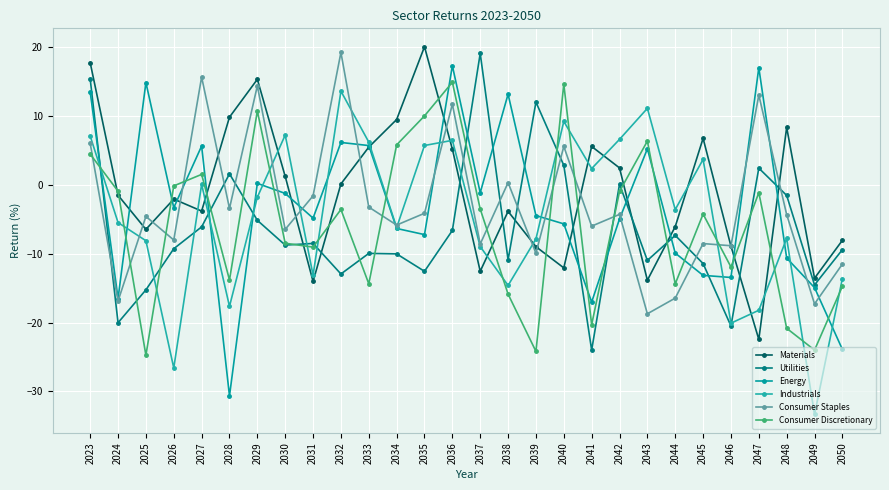

The Industrials series shows -13.6 at 2050. True or false?

True